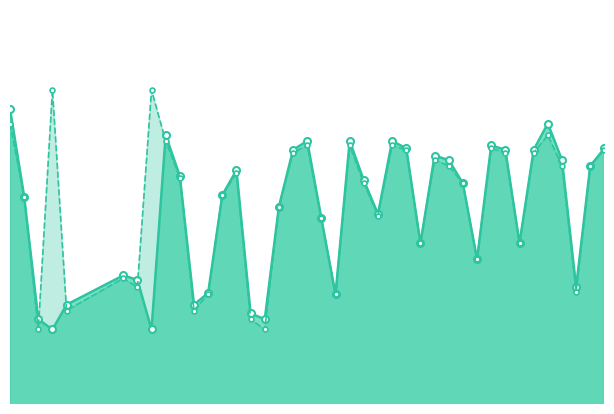

In Batting Average2, how many points are lower than both neighbors (excluding endpoints)?

11